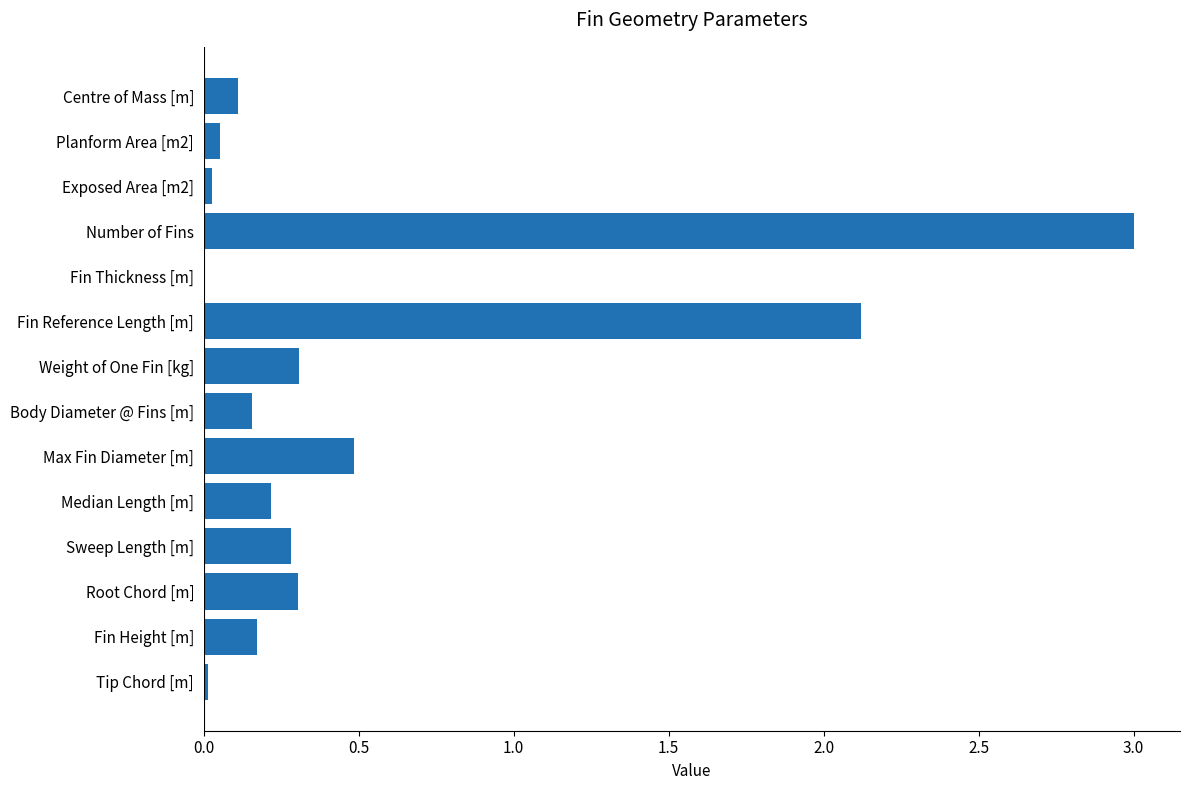

The chart shows a value of 0.3 at Sweep Length [m]. True or false?

True